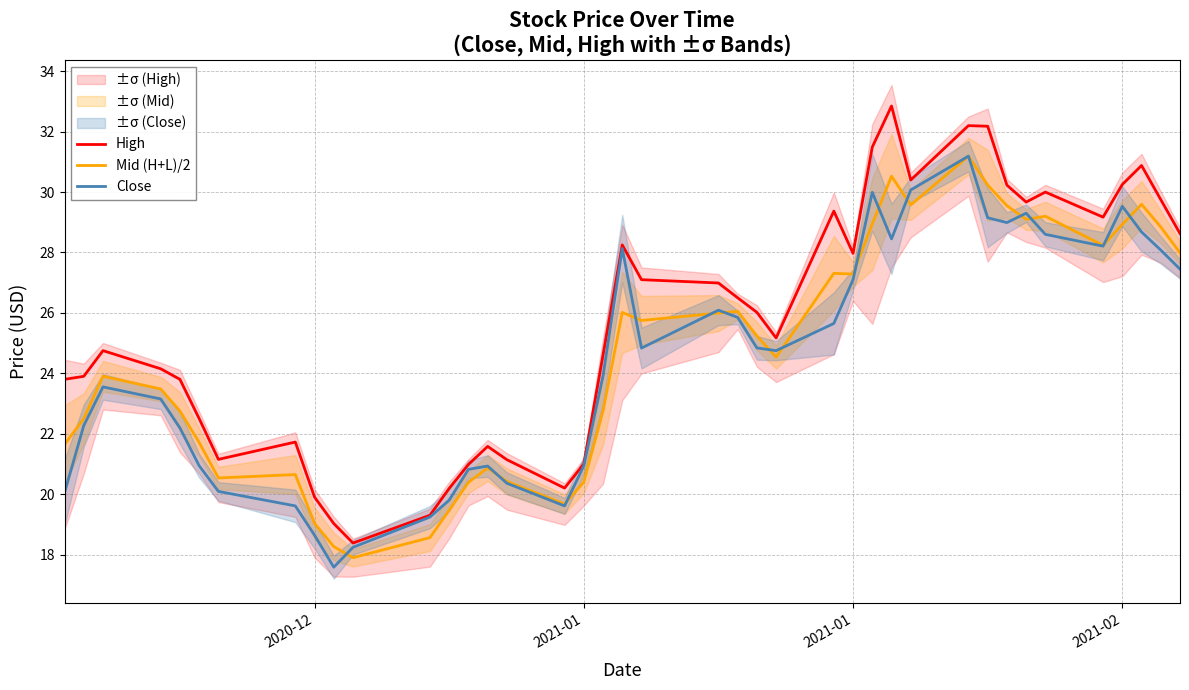

Is the value of Mid (H+L)/2 at 38 greater than the value of Close at 2021-01?

Yes